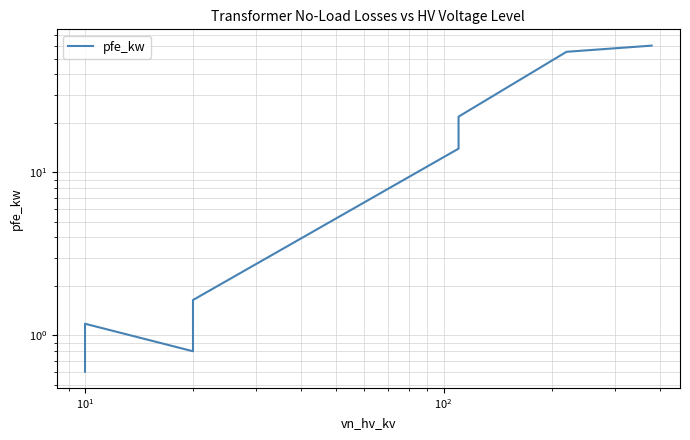

How many categories are shown in the chart?

14